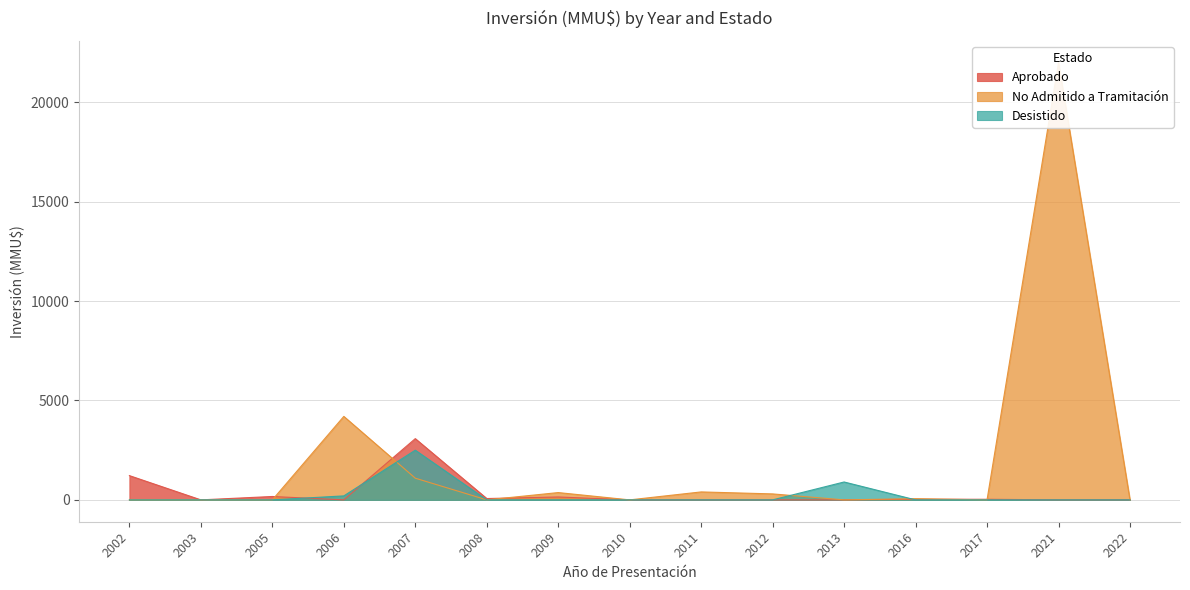

Rank the series by their maximum value, from lowest to highest.

Desistido, Aprobado, No Admitido a Tramitación